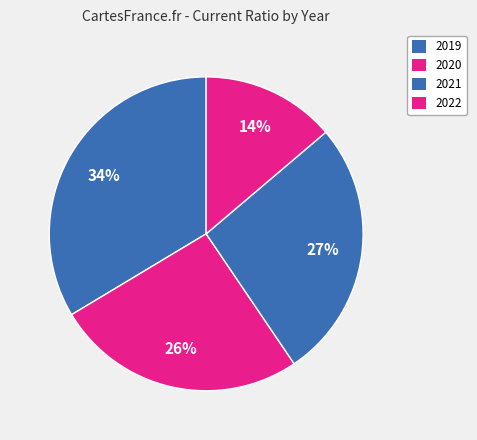

How many segments does this pie chart have?

4